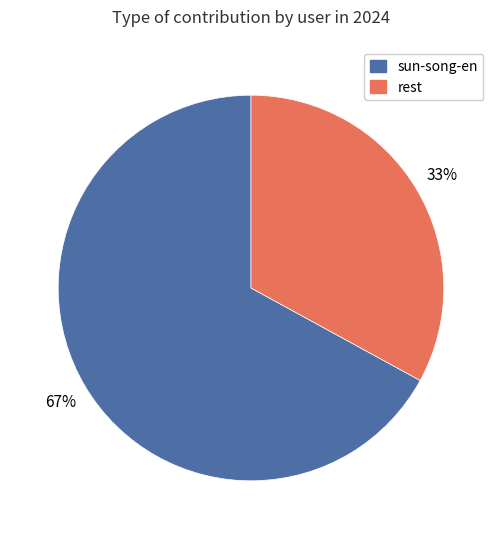

To the nearest percent, what is the average slice percentage?

50%